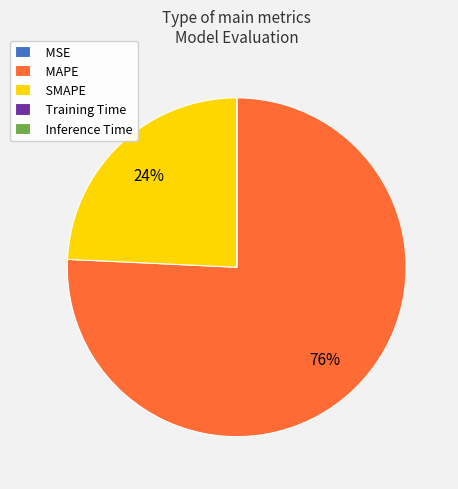

Is it true that MAPE is 76% of the pie?

True